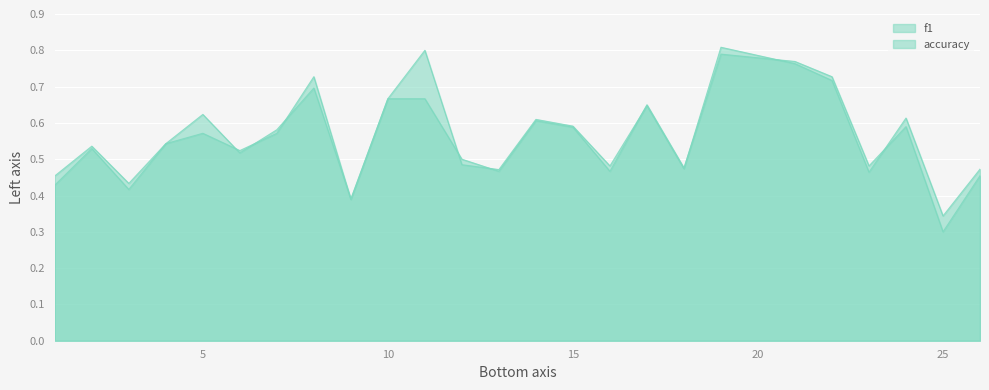

How many interior local peaks does the f1 series have?

8